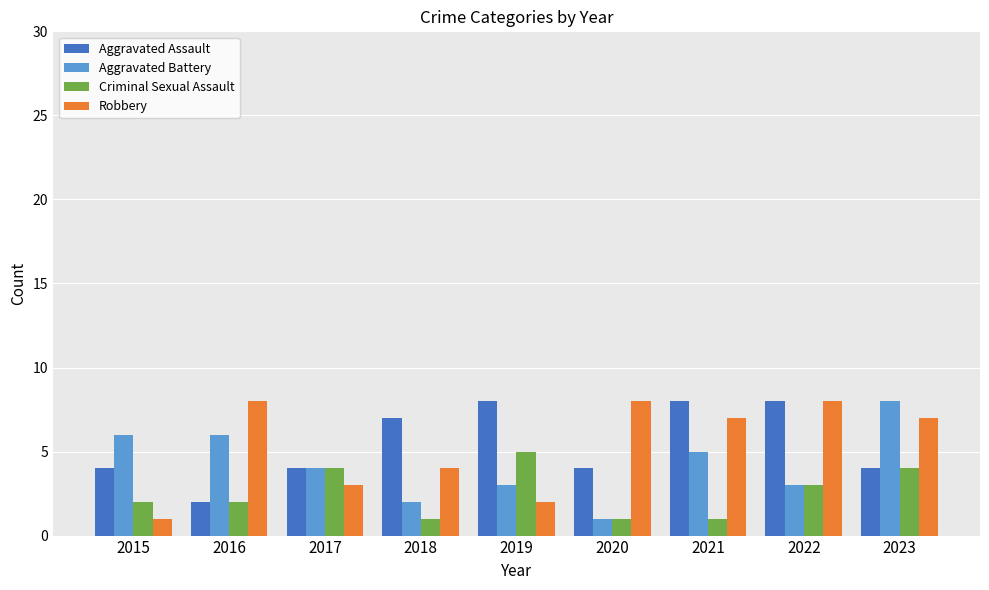

What is the maximum value shown in the chart?

8